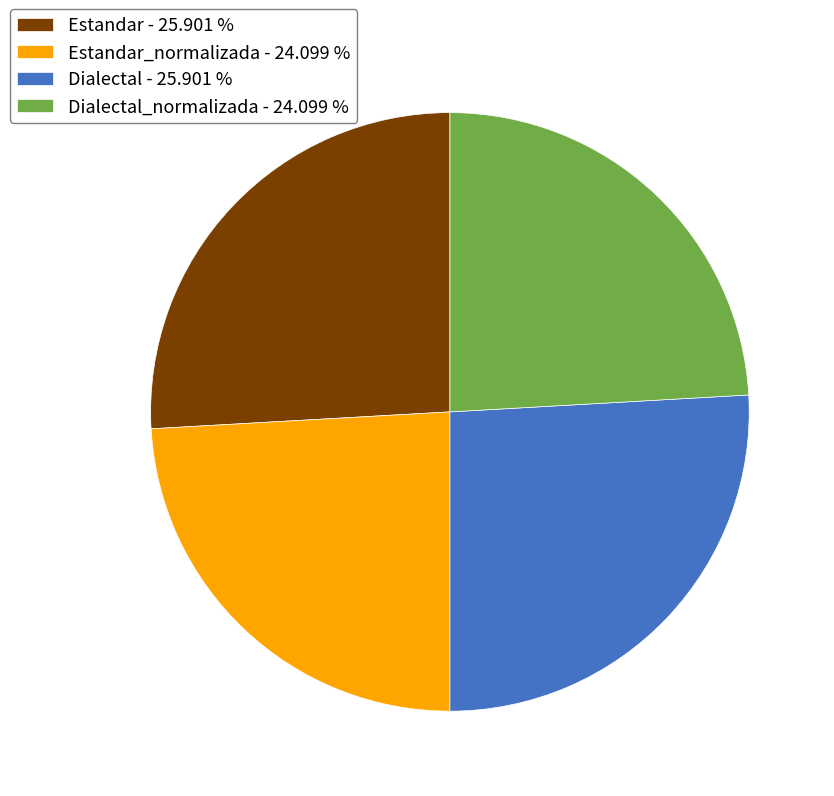

Between Estandar - 25.901 % and Dialectal_normalizada - 24.099 %, which is larger?

Estandar - 25.901 %